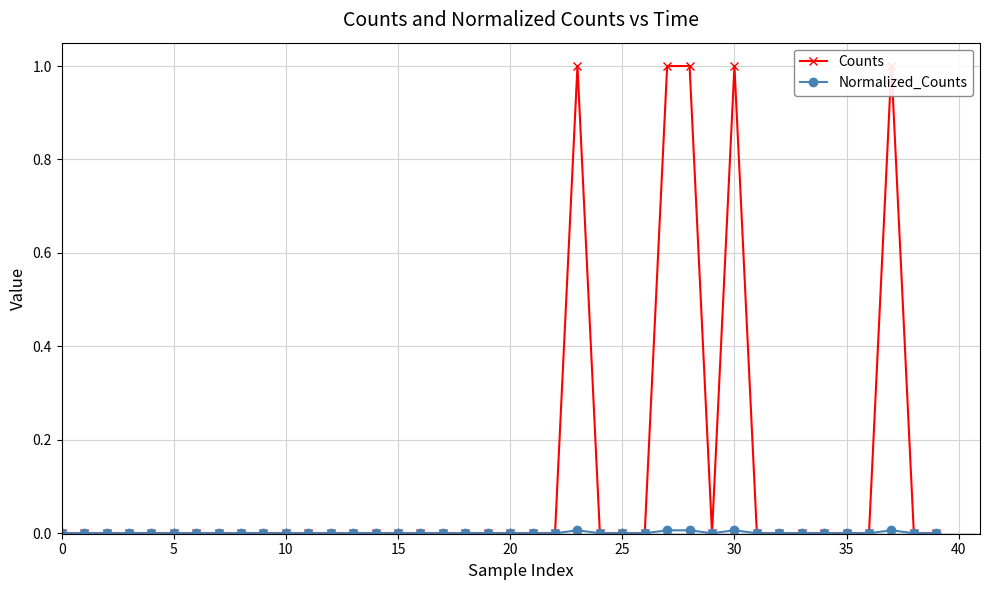

Count the Normalized_Counts values in the range 0 to 1.

40